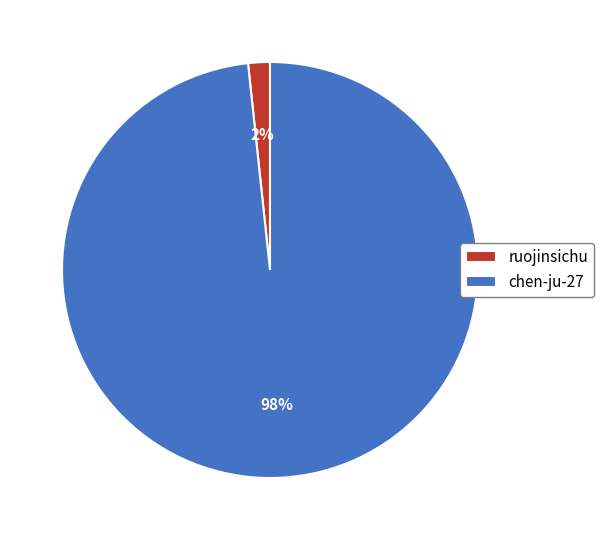

To the nearest percent, what portion does chen-ju-27 represent?

98%